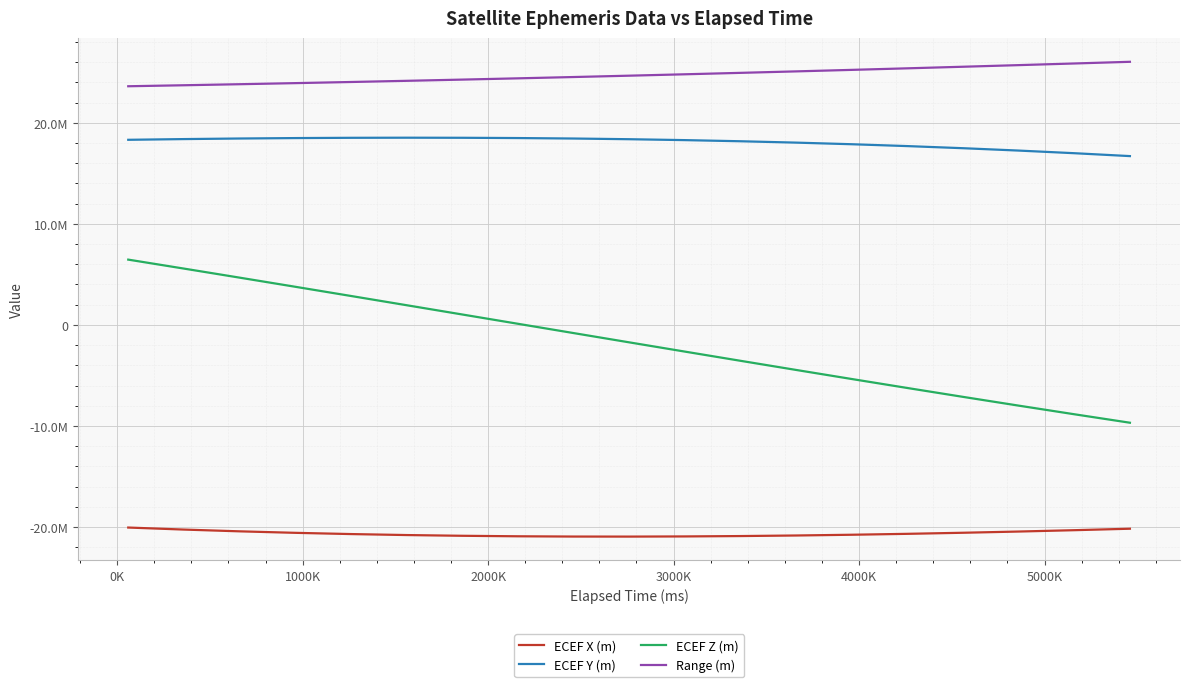

Does the chart have visible grid lines?

Yes